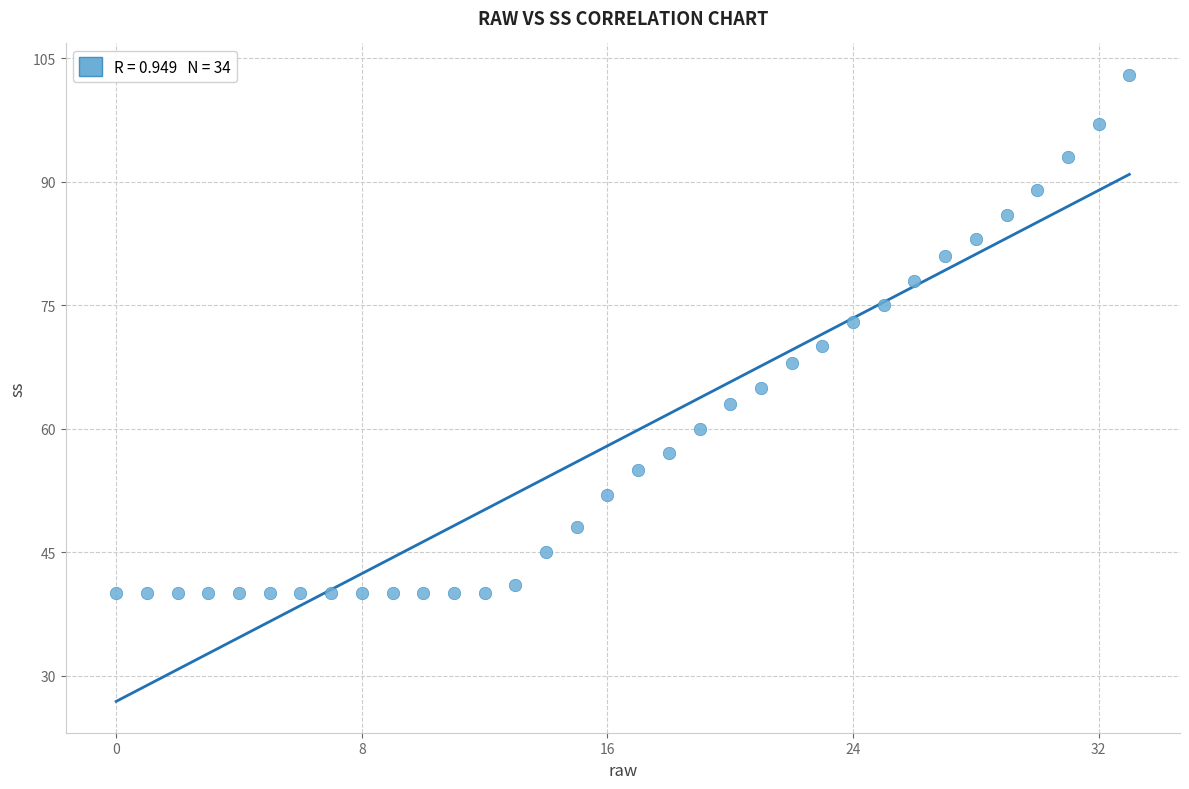

What is the range of Y values (max minus min)?

63